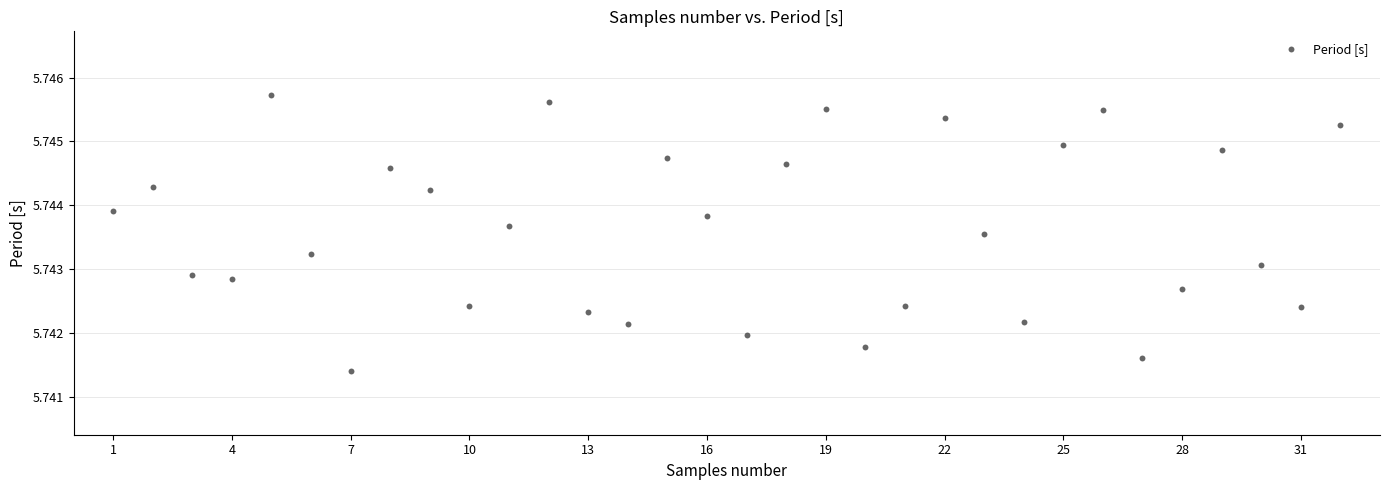

What is the range of X values (max minus min)?

31.0